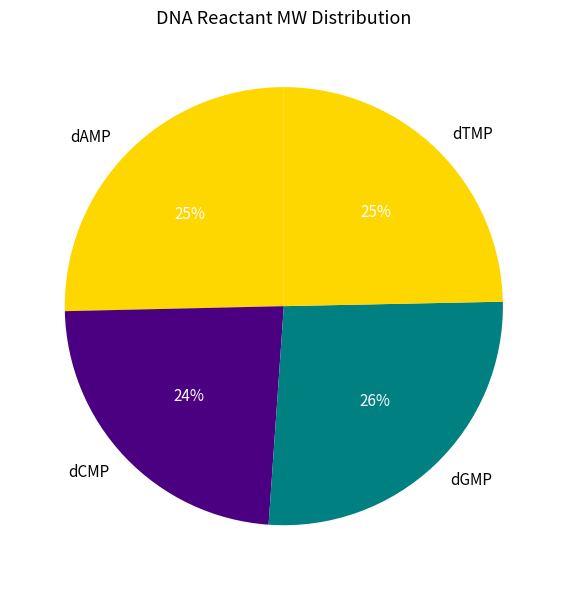

Count the number of slices in the pie.

4